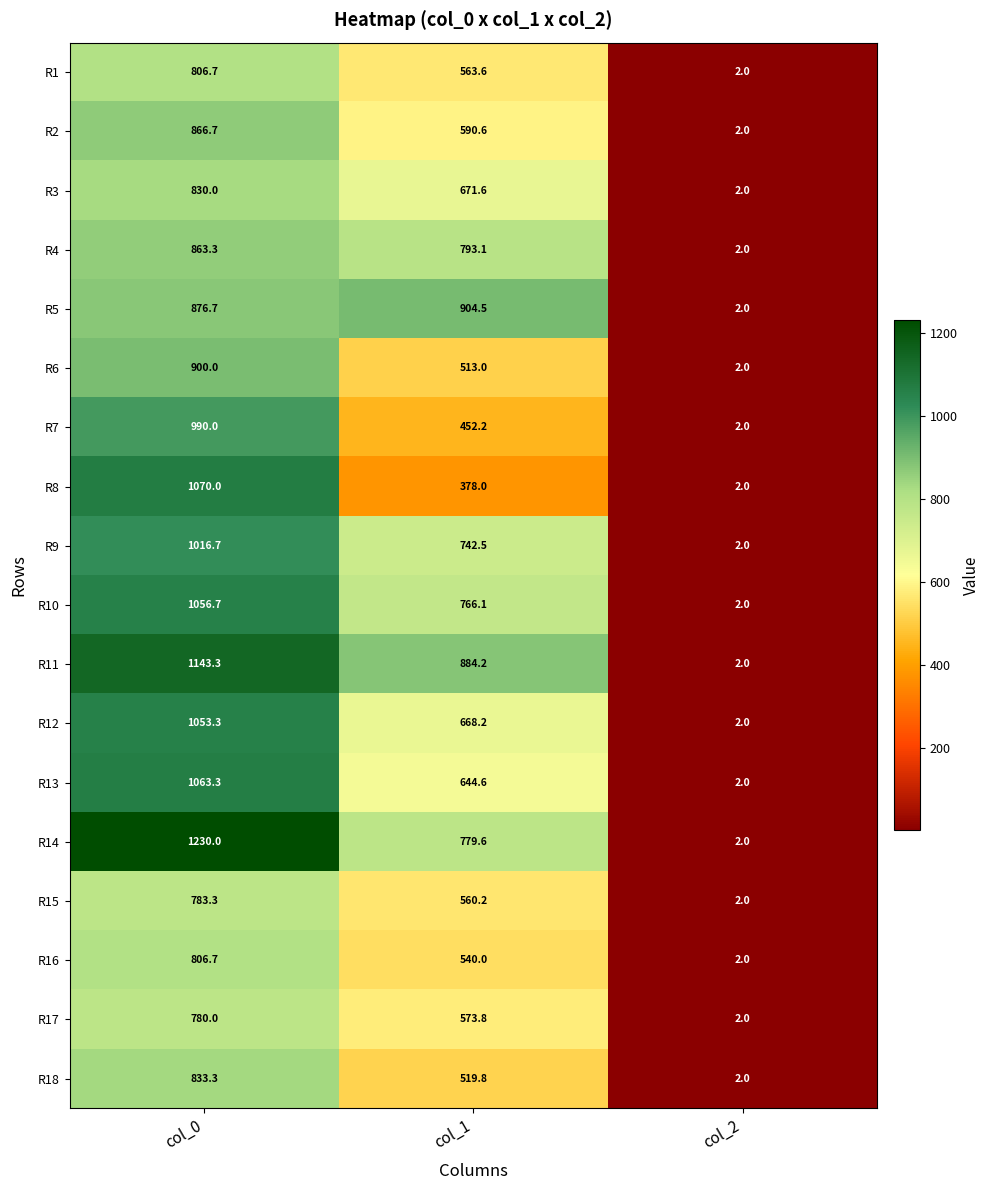

The value of R14 at col_1 is 779.6. True or false?

True